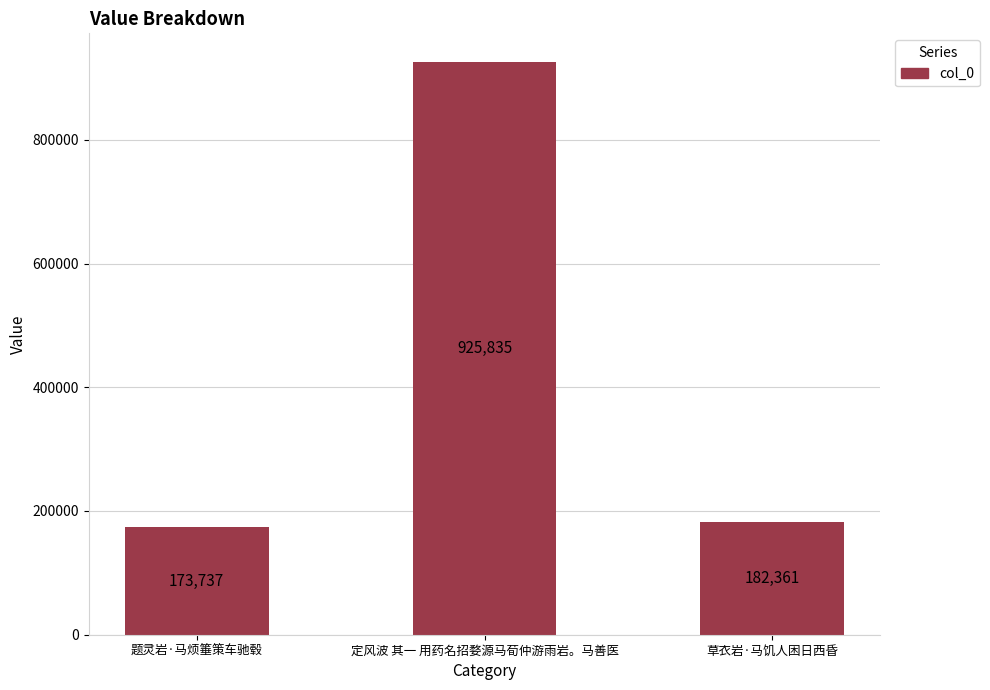

The chart shows a value of 55542 at 题灵岩·马烦箠策车驰毂. True or false?

False